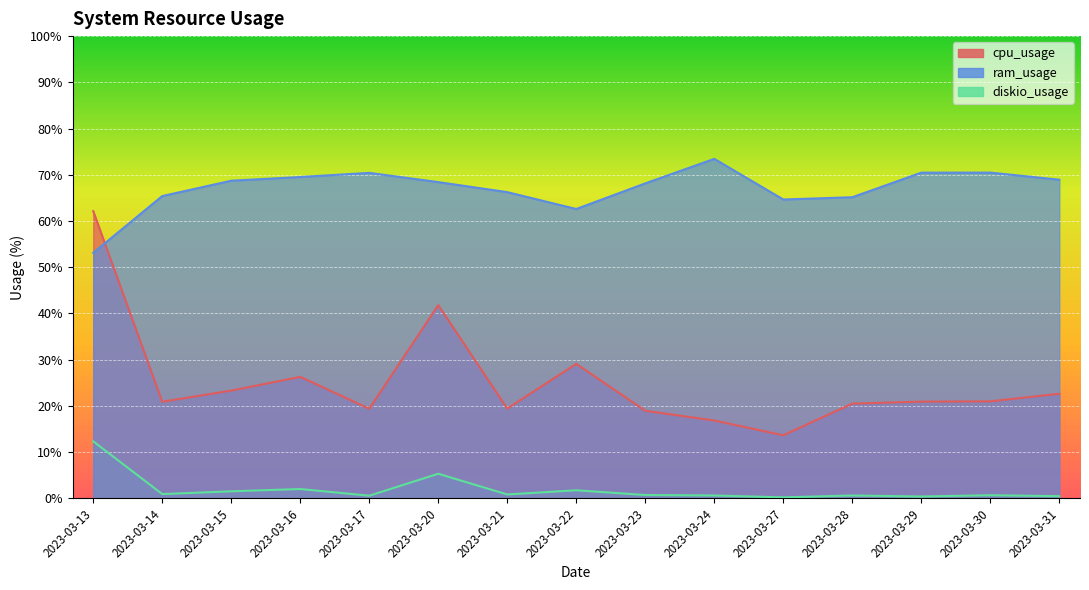

Rank the series by their average value, from highest to lowest.

ram_usage, cpu_usage, diskio_usage